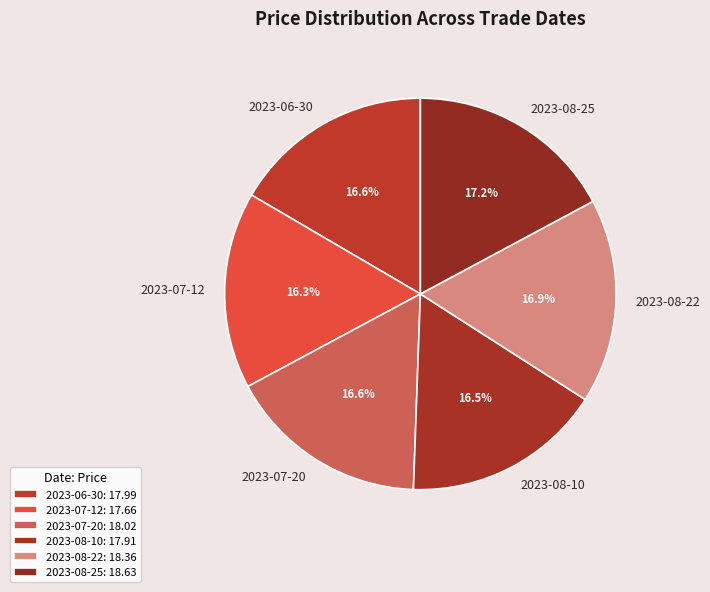

Combined, do 2023-06-30 and 2023-07-12 account for over 50%?

No